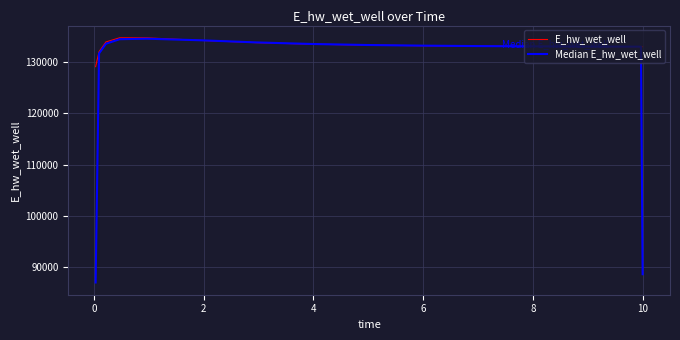

What is the greatest value displayed?

134733.4